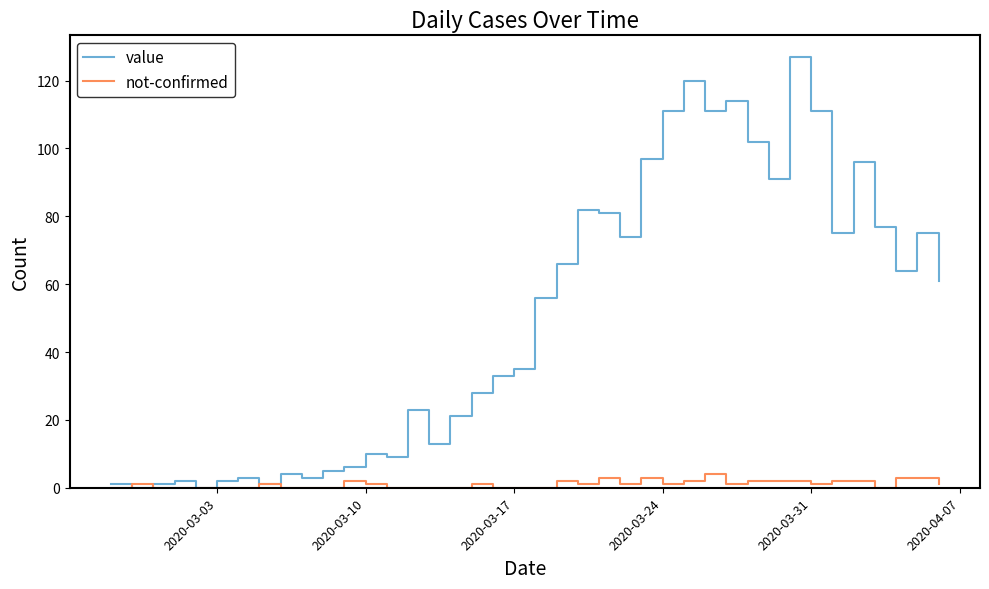

What is the sum of all value values?

1991